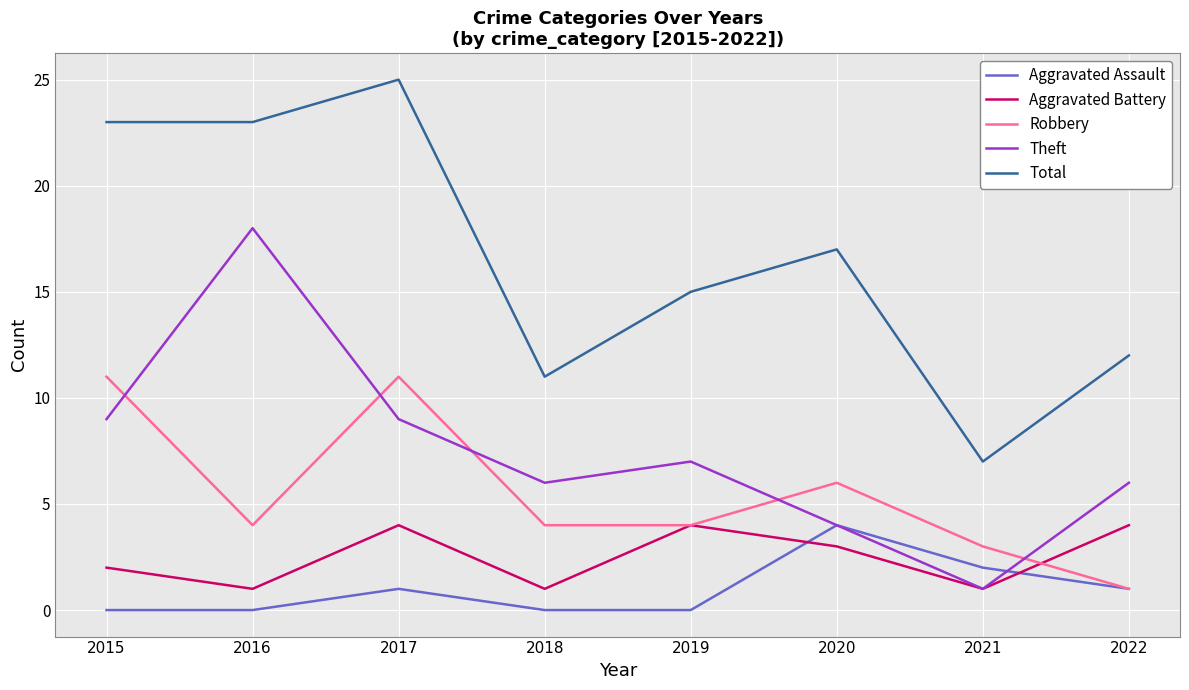

Which category has the lowest value in the Total series?

2021